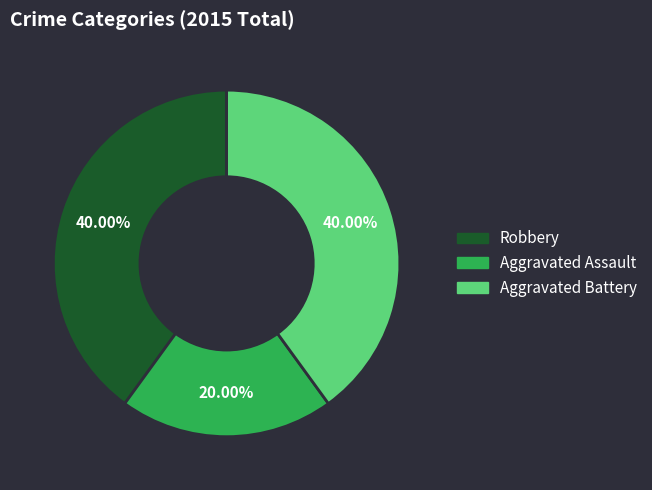

Count the number of slices in the pie.

3